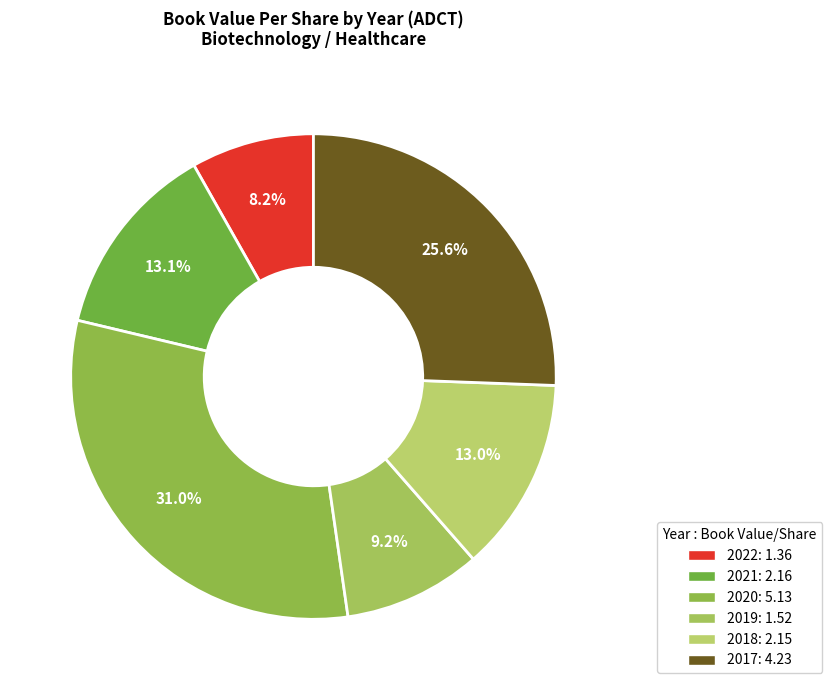

How many slices are in this pie chart?

6